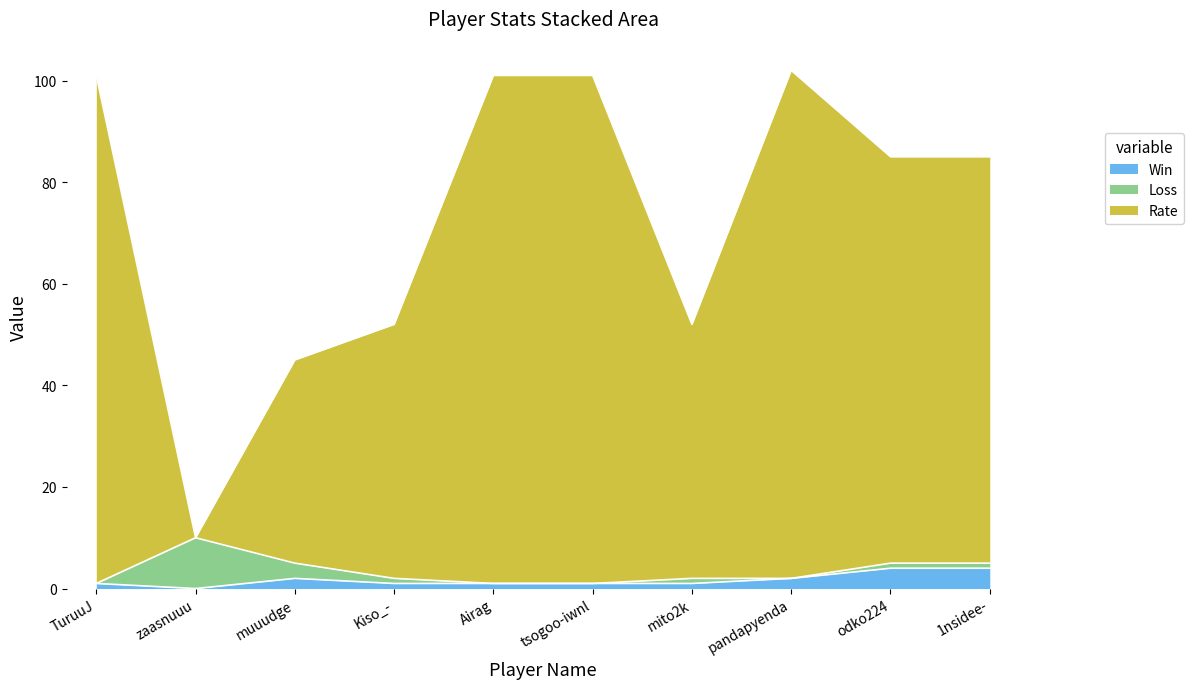

True or false: Win has a value of 0 at zaasnuuu.

True